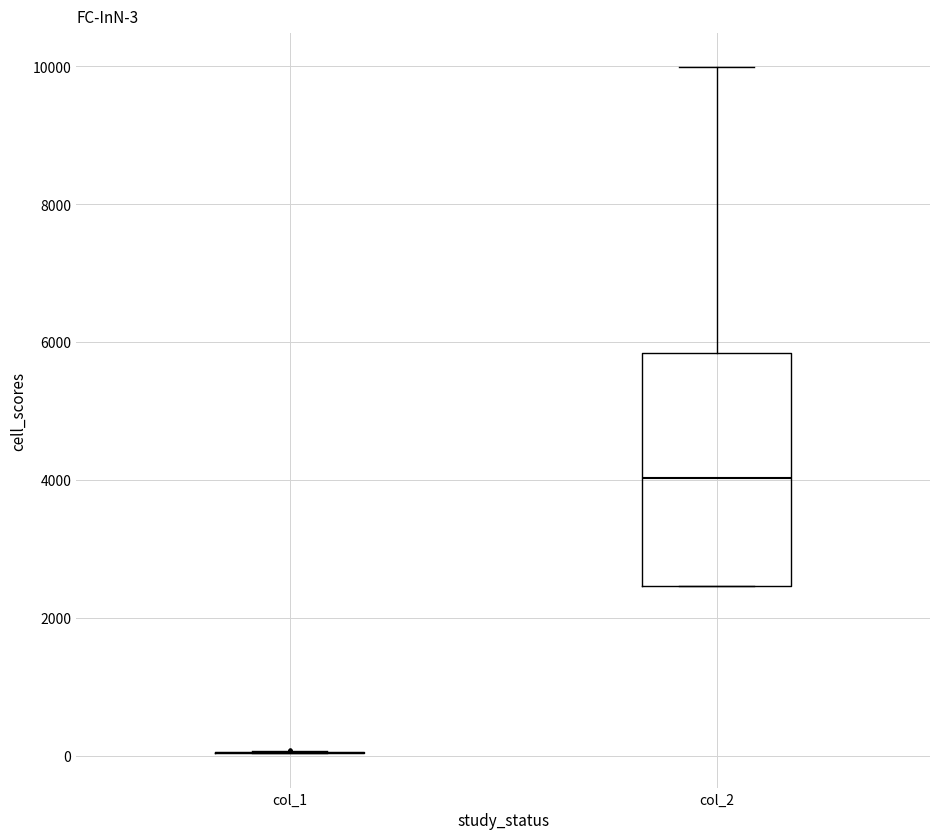

Comparing the boxes themselves (not the whiskers), which one is the tallest?

col_2